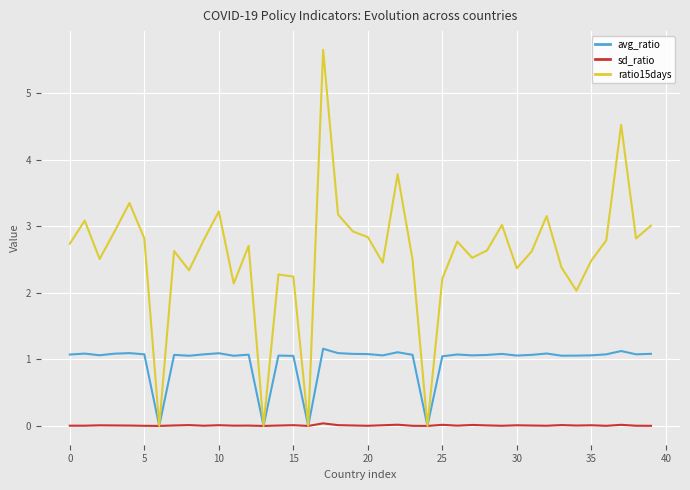

Which series has the largest range (max minus min)?

ratio15days